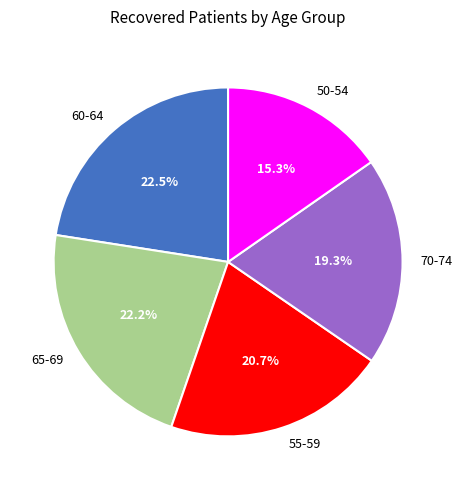

Do 55-59 and 65-69 together represent more than half of the pie?

No